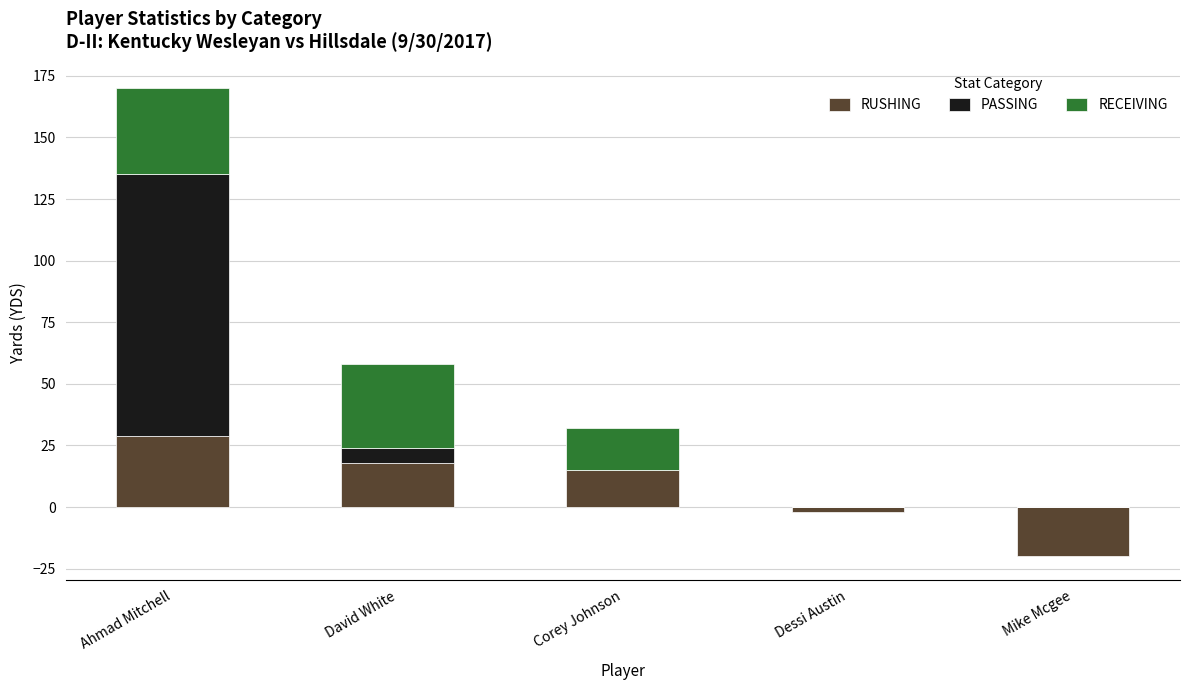

The value of PASSING at Corey Johnson is 33. True or false?

False